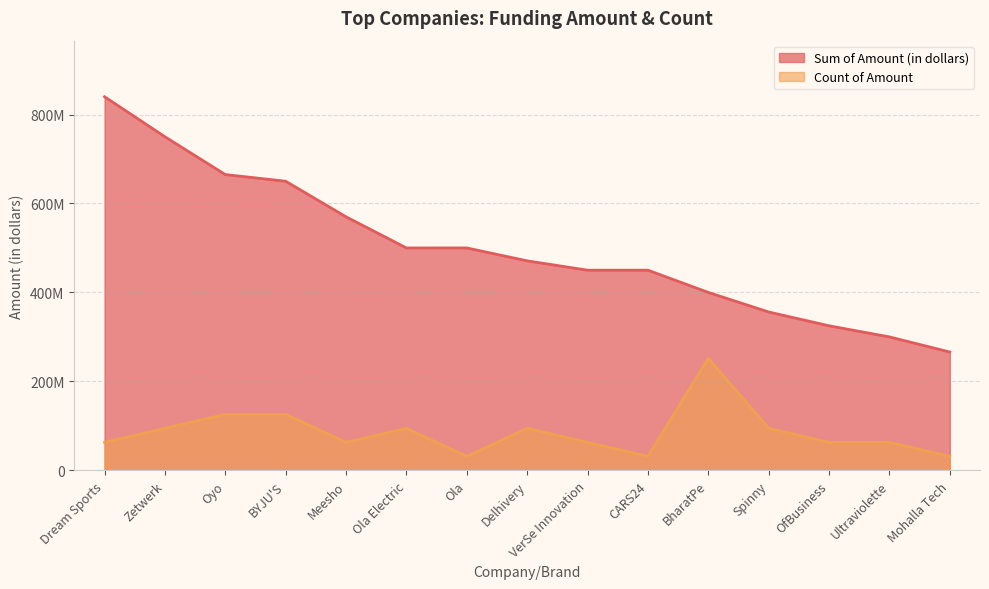

Read the Count of Amount value at VerSe Innovation.

63000000